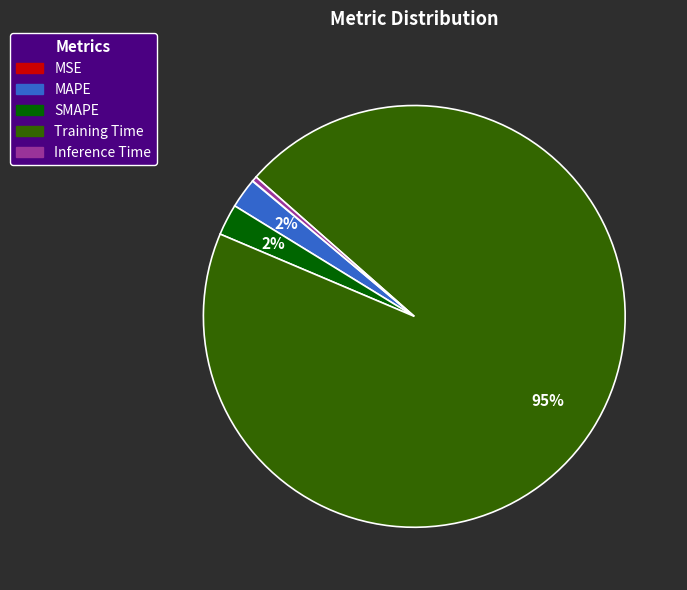

To the nearest percent, what is the average slice percentage?

20%